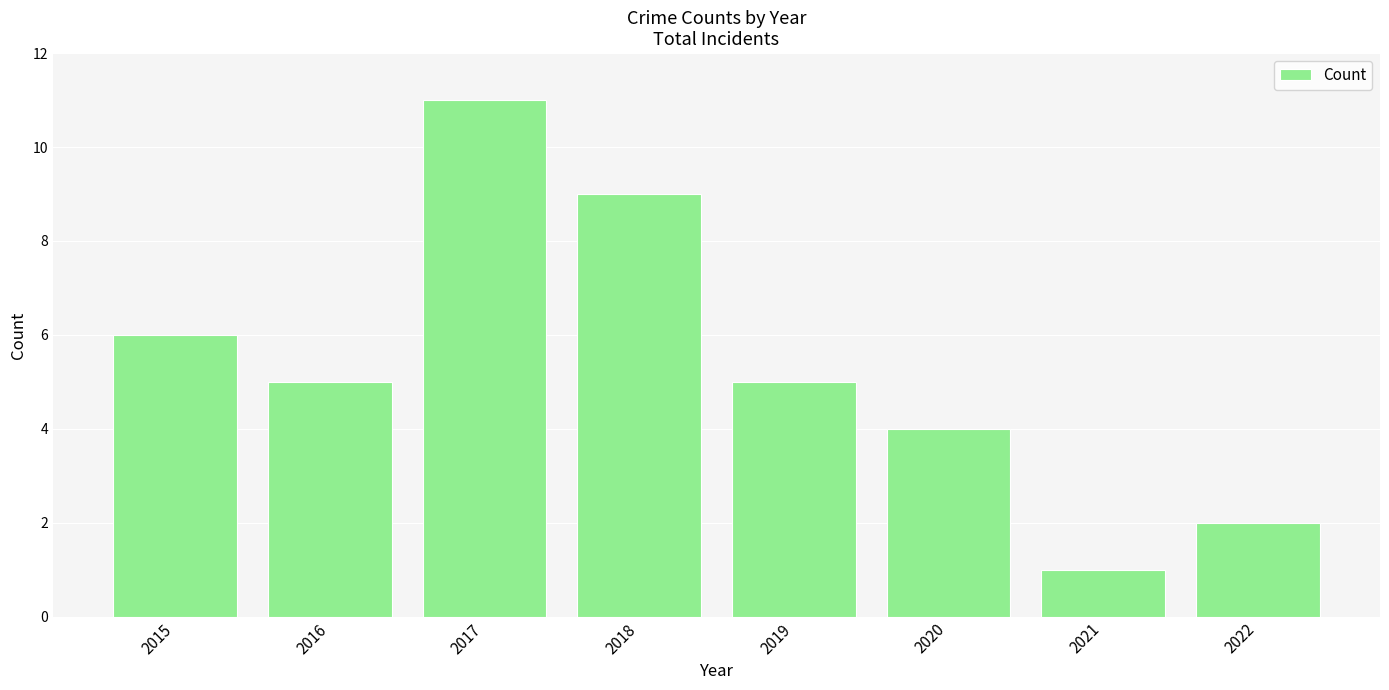

Reading right to left, what are all the values shown in this chart?

2022=2	2021=1	2020=4	2019=5	2018=9	2017=11	2016=5	2015=6